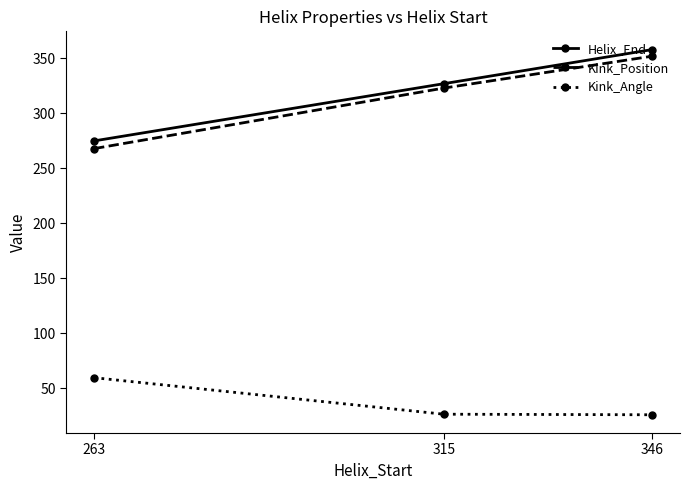

What is the average value of the Helix_End series?

320.0